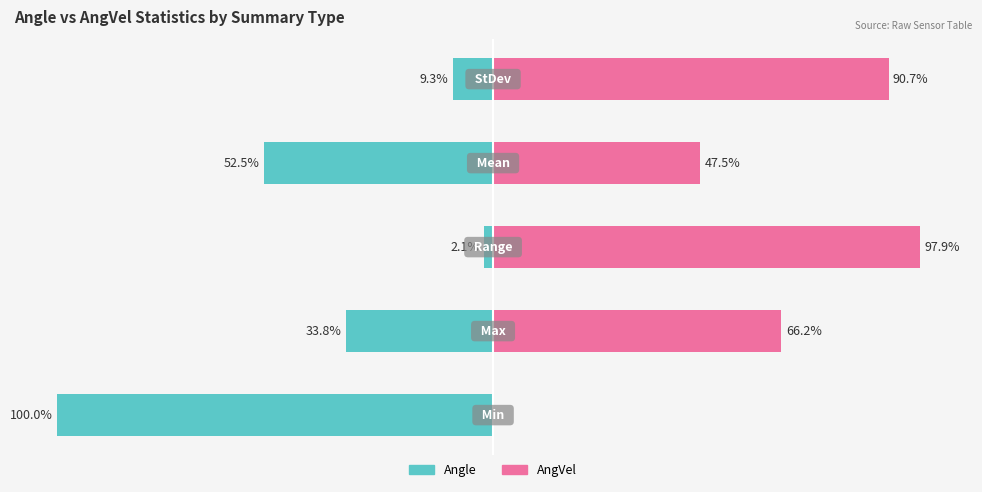

What is the sum of all Angle values?

-197.7